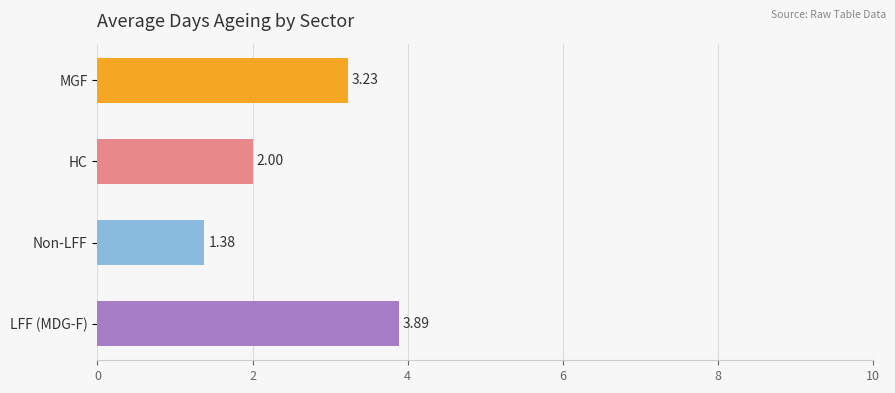

Rank the categories by value from lowest to highest.

Non-LFF, HC, MGF, LFF (MDG-F)